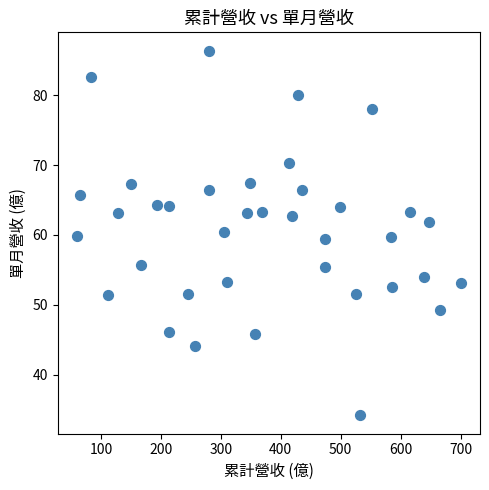

What is the range of Y values (max minus min)?

52.3